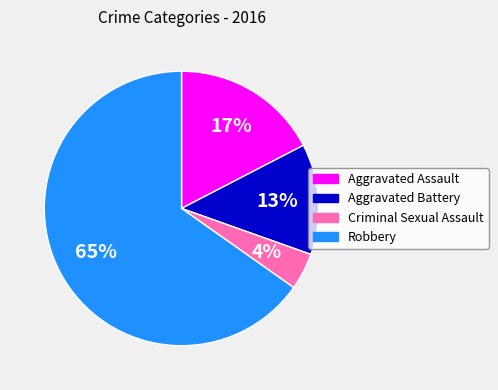

How many segments does this pie chart have?

4